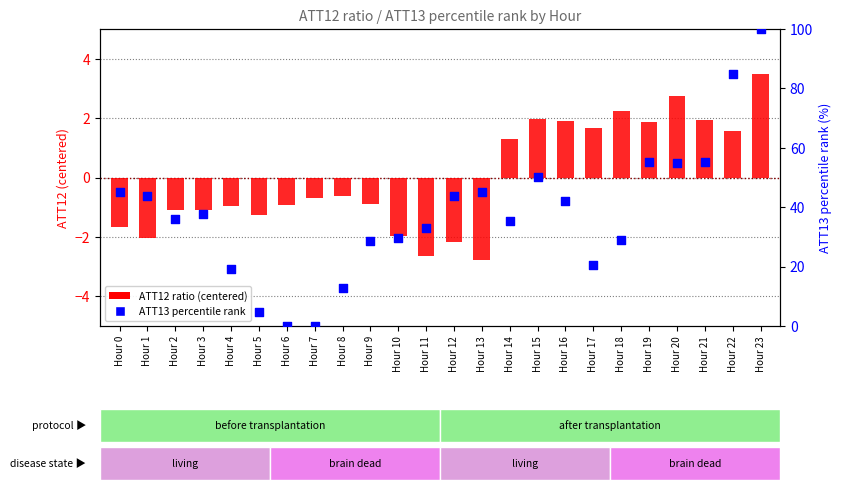

Which series contains the highest Y value?

ATT13 percentile rank